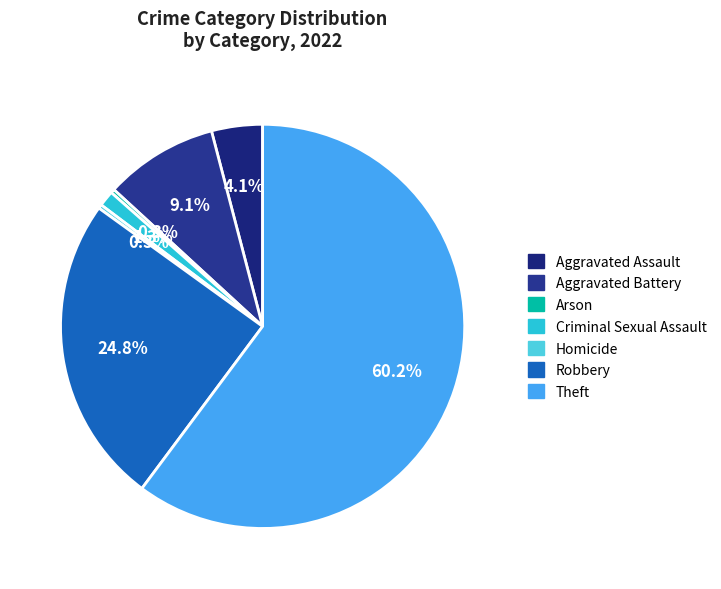

Count the number of slices in the pie.

7